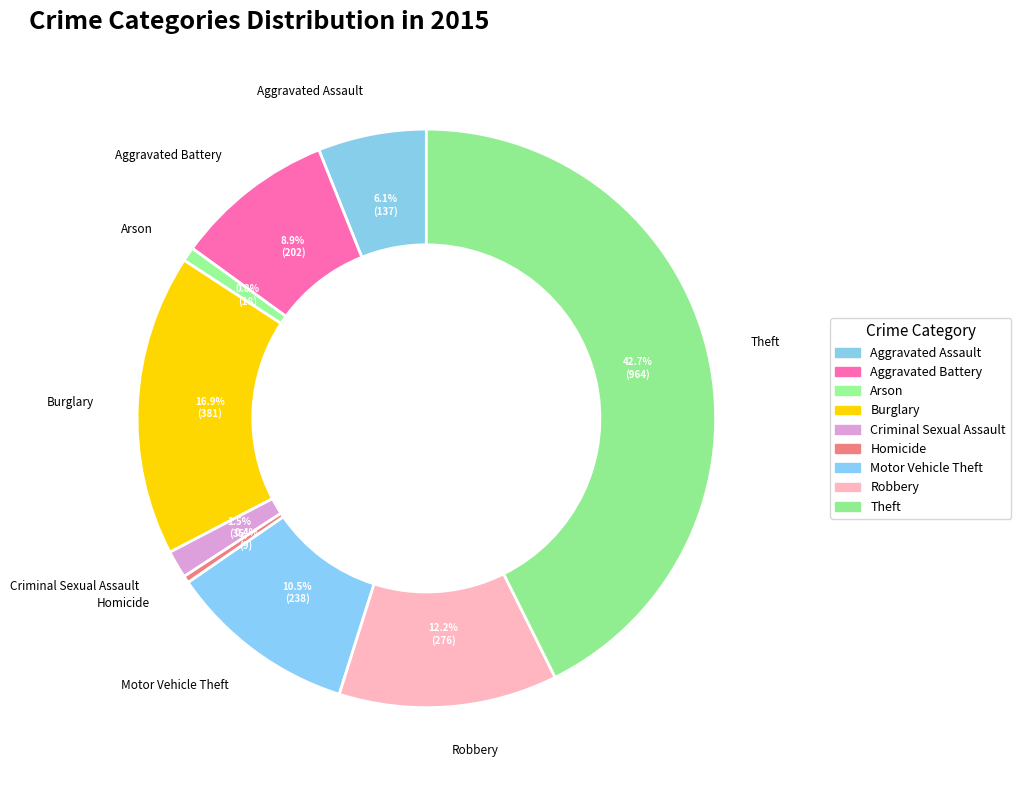

Count the number of slices in the pie.

9